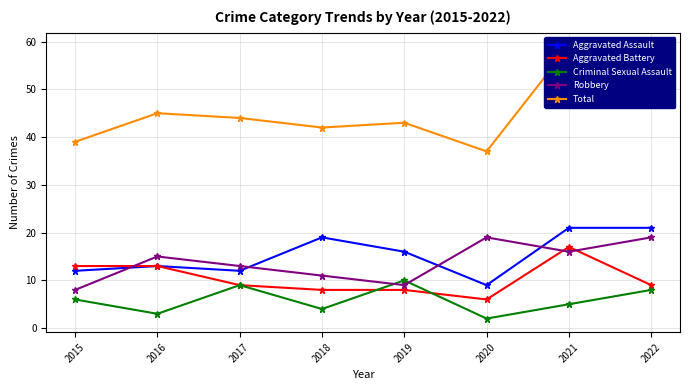

What is the difference between the maximum and minimum values in the Robbery series?

11